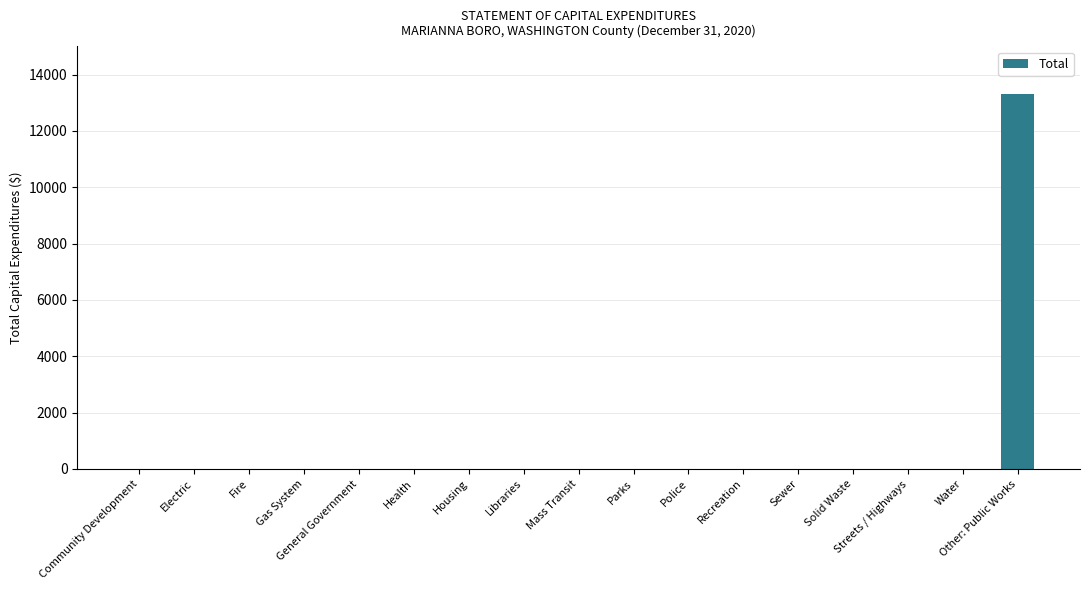

Is it true that the value at Mass Transit is 0?

True